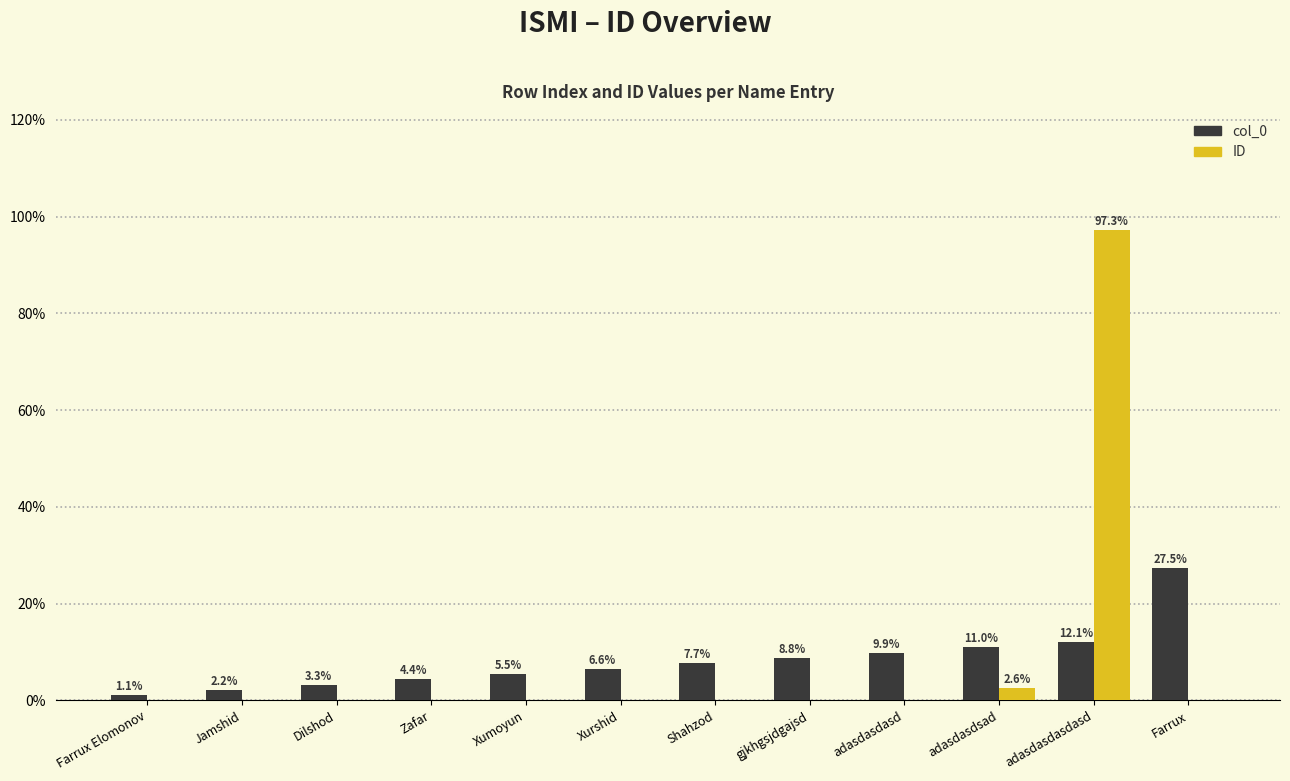

Which label corresponds to the largest value in the chart?

adasdasdasdasd